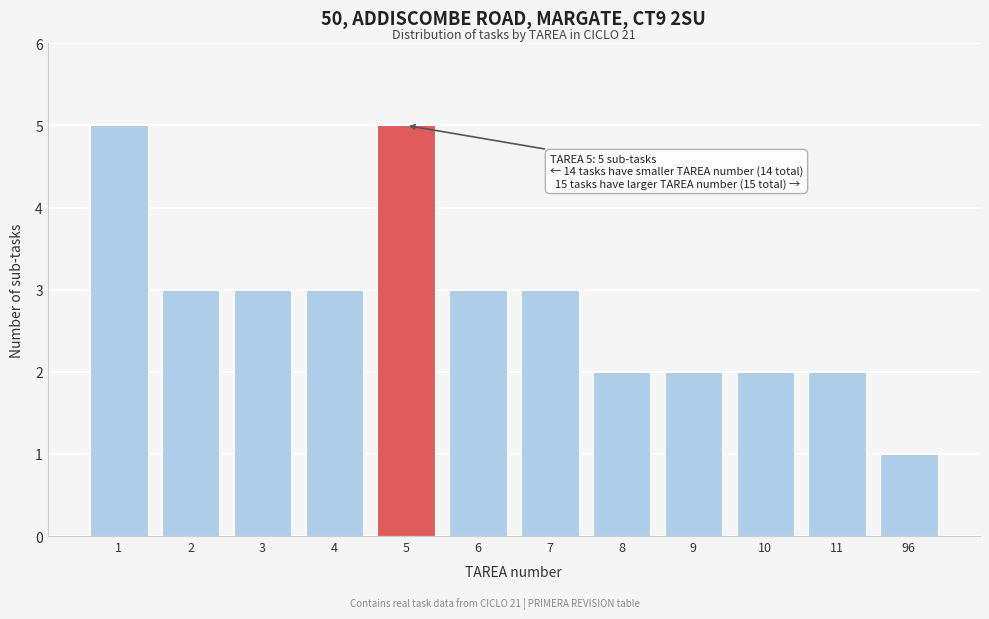

Reading left to right, extract all data points from this chart.

5	3	3	3	5	3	3	2	2	2	2	1